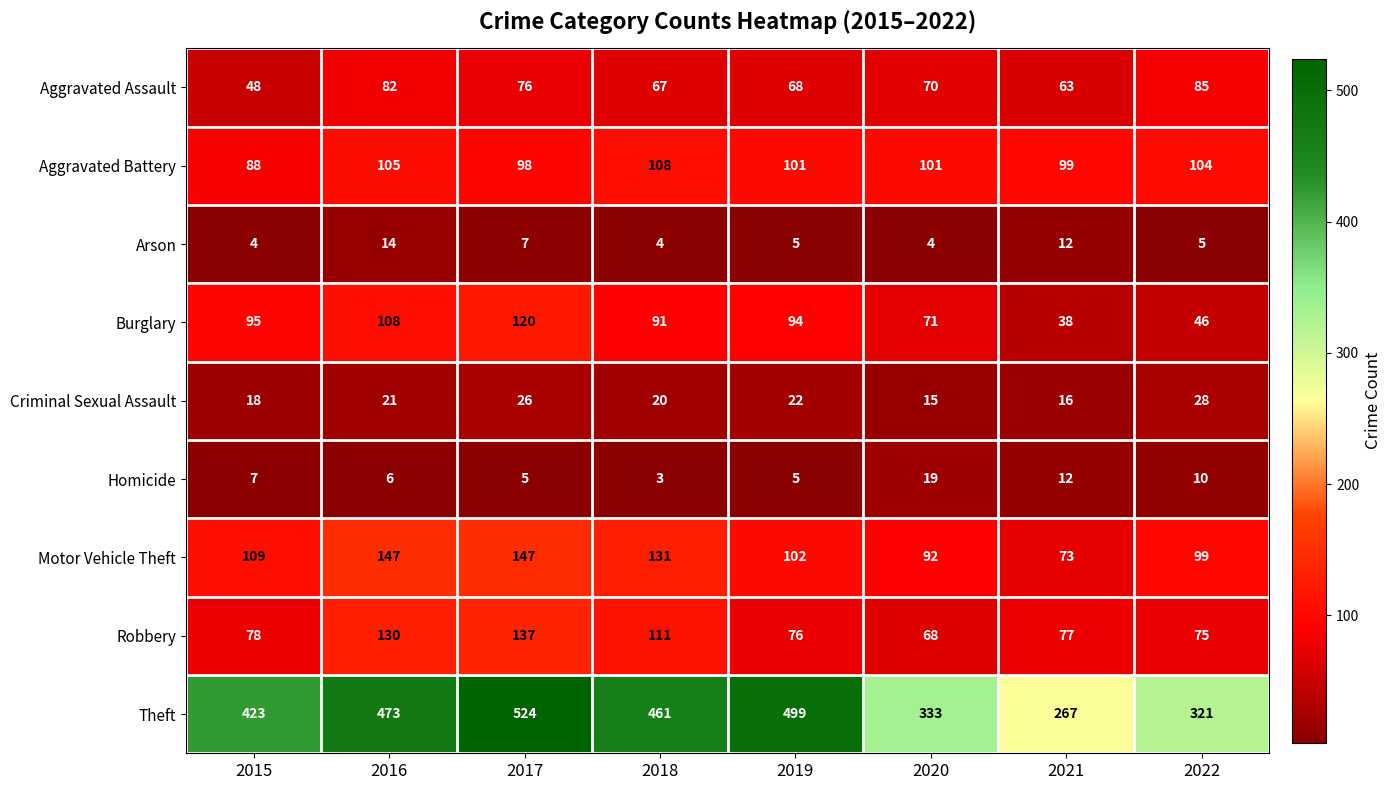

What is the spread (max minus min) of values at 2020?

329